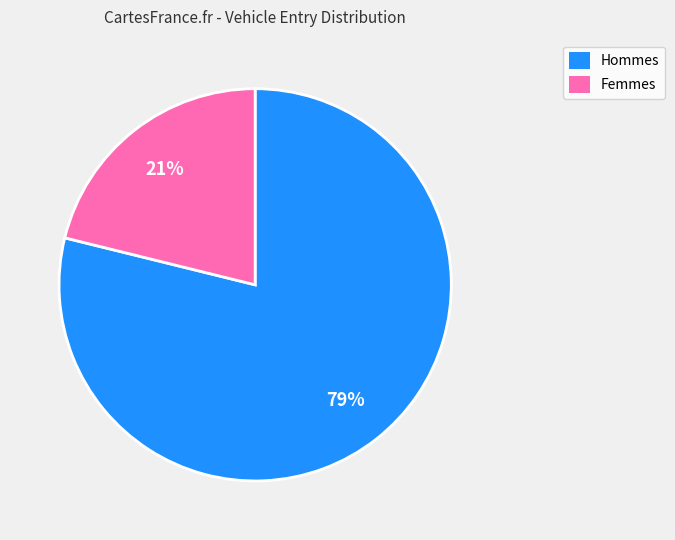

Which category has the smallest portion of the pie?

Femmes